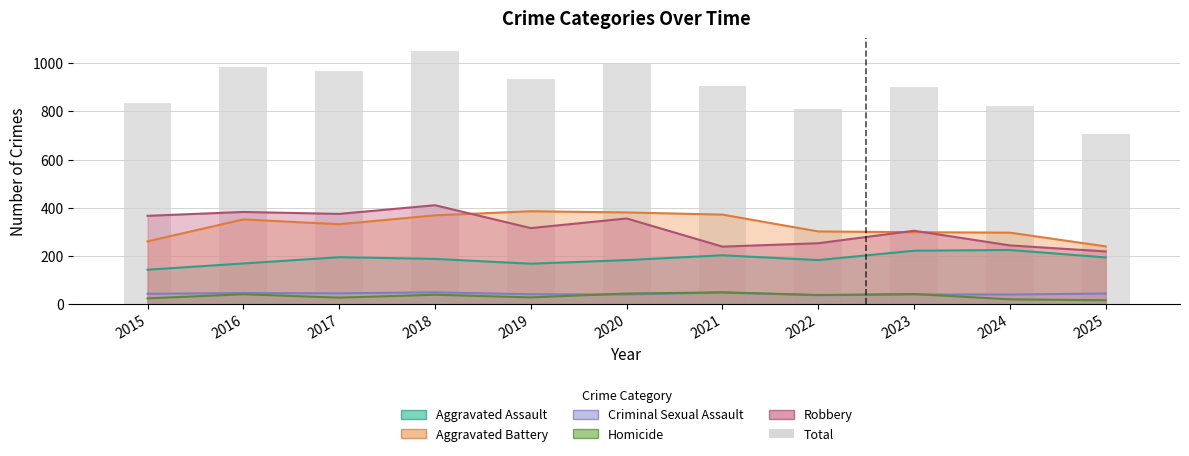

The chart shows a value of 1366 at 2017. True or false?

False